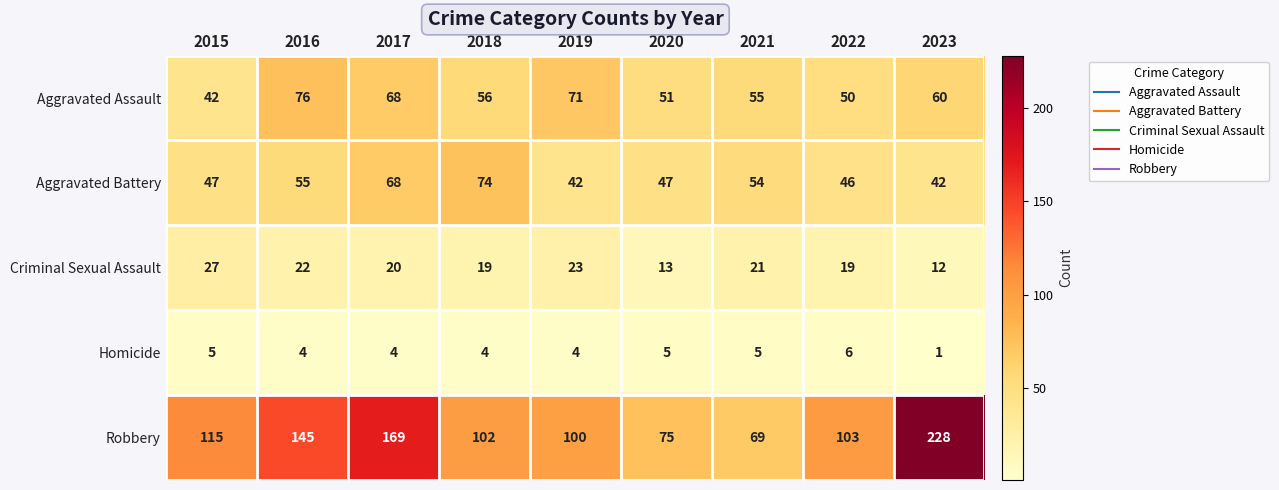

Which series has the largest total across all categories?

Robbery